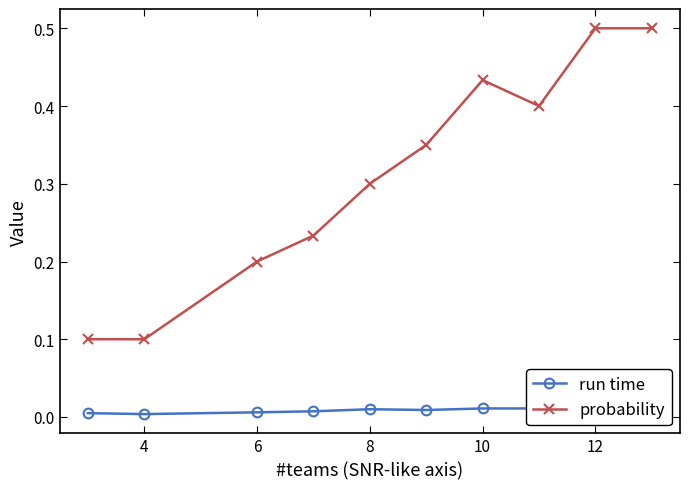

At which category does probability reach its first local peak?

10